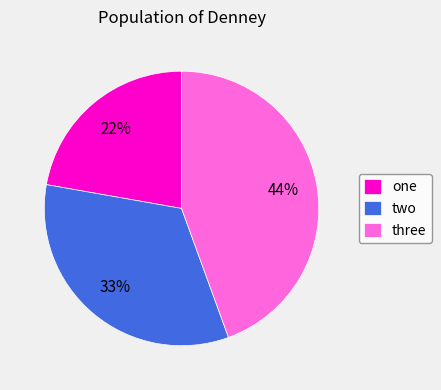

To the nearest percent, what is the average slice percentage?

33%